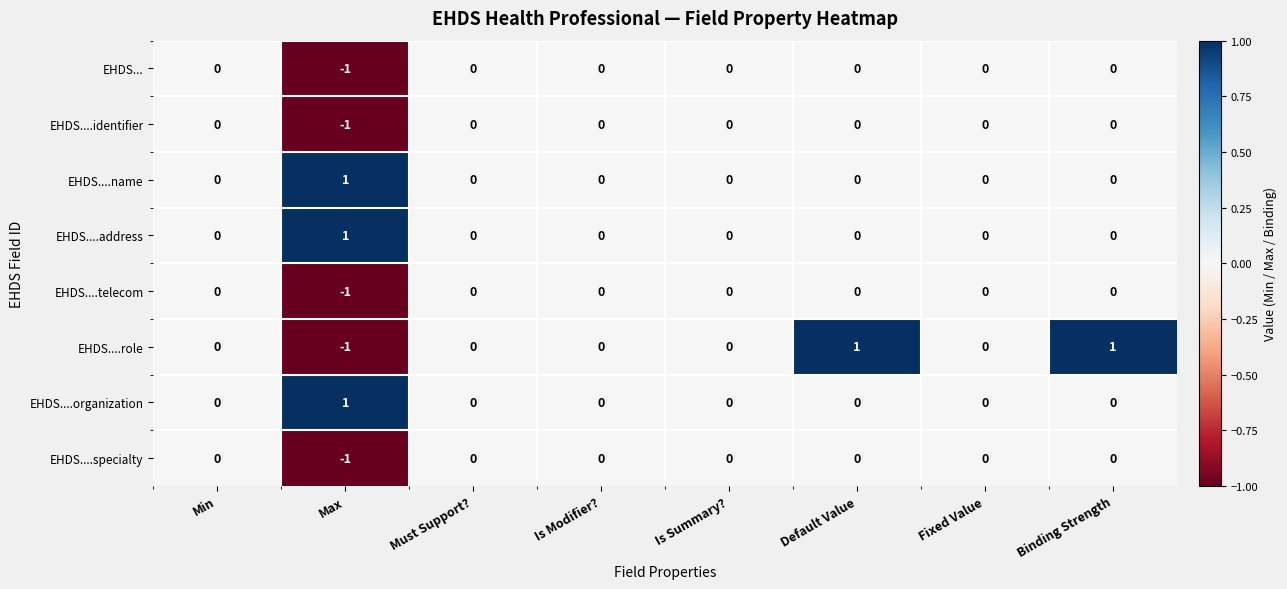

Is the value of EHDS....organization at Min greater than the value of EHDS....role at Binding Strength?

No